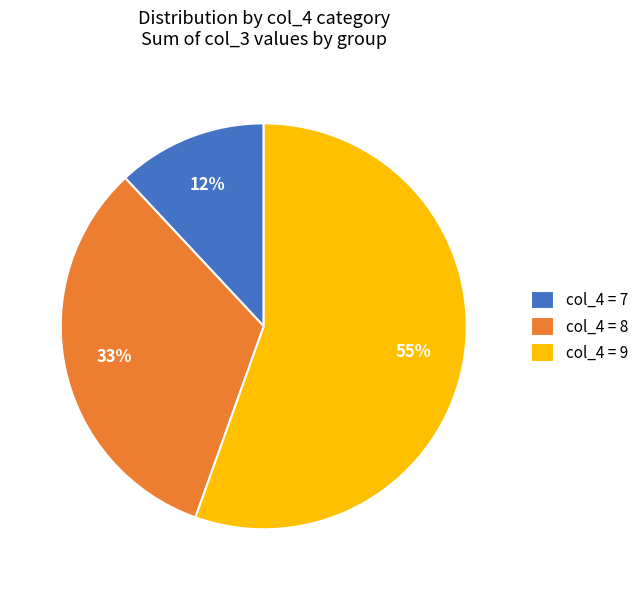

Which slice represents more than half of the pie?

col_4 = 9